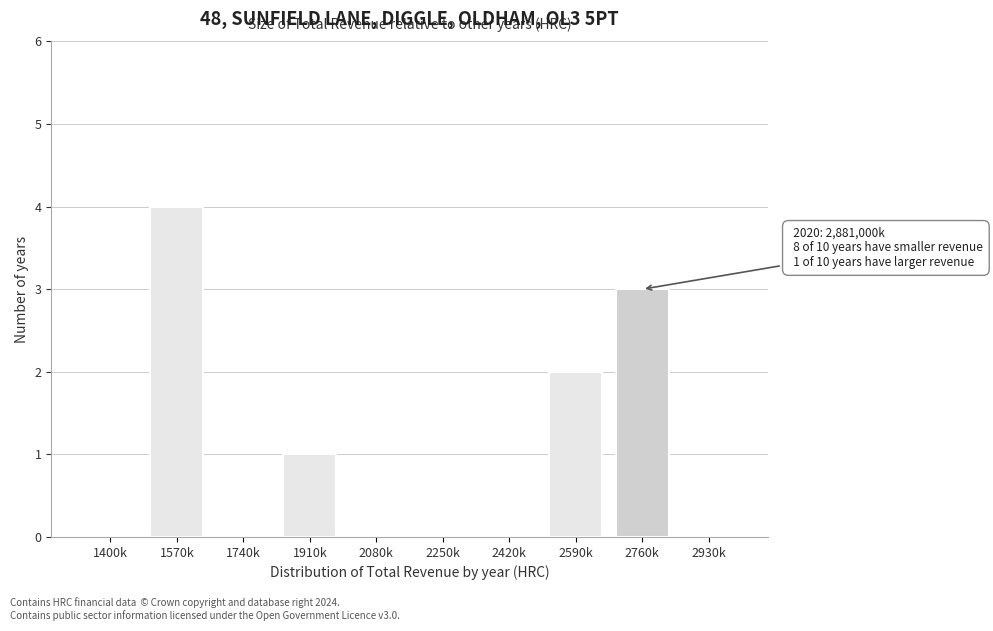

Reading right to left, extract all data points from this chart.

2930k=0	2760k=3	2590k=2	2420k=0	2250k=0	2080k=0	1910k=1	1740k=0	1570k=4	1400k=0